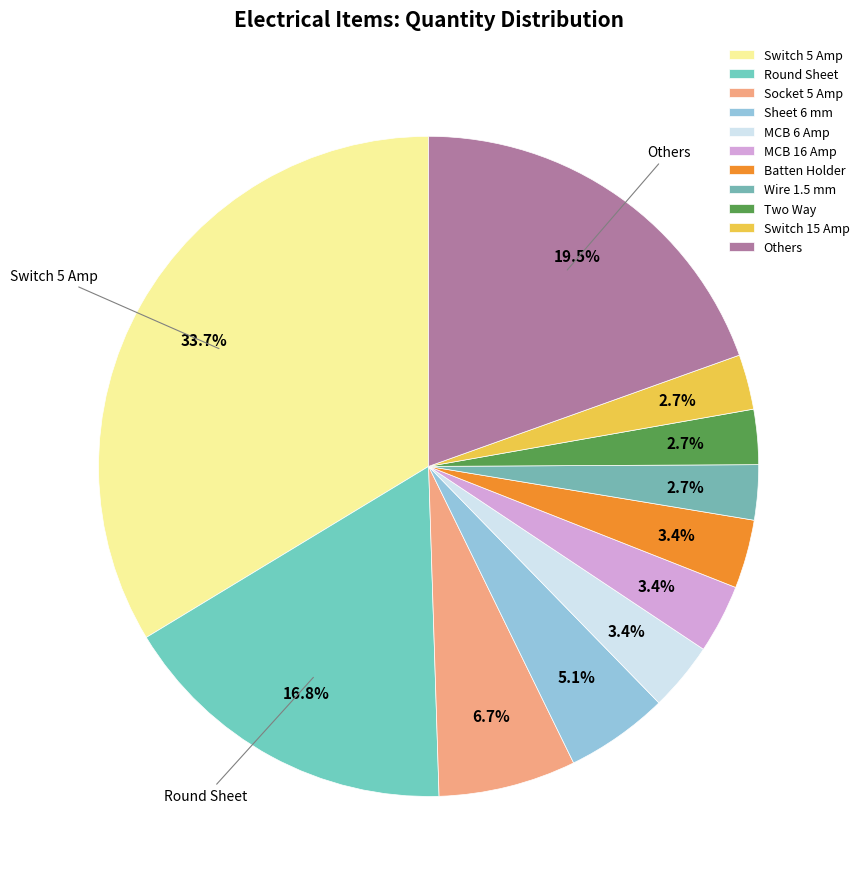

Approximately how many times larger is the value at Switch 15 Amp compared to Batten Holder?

0.8